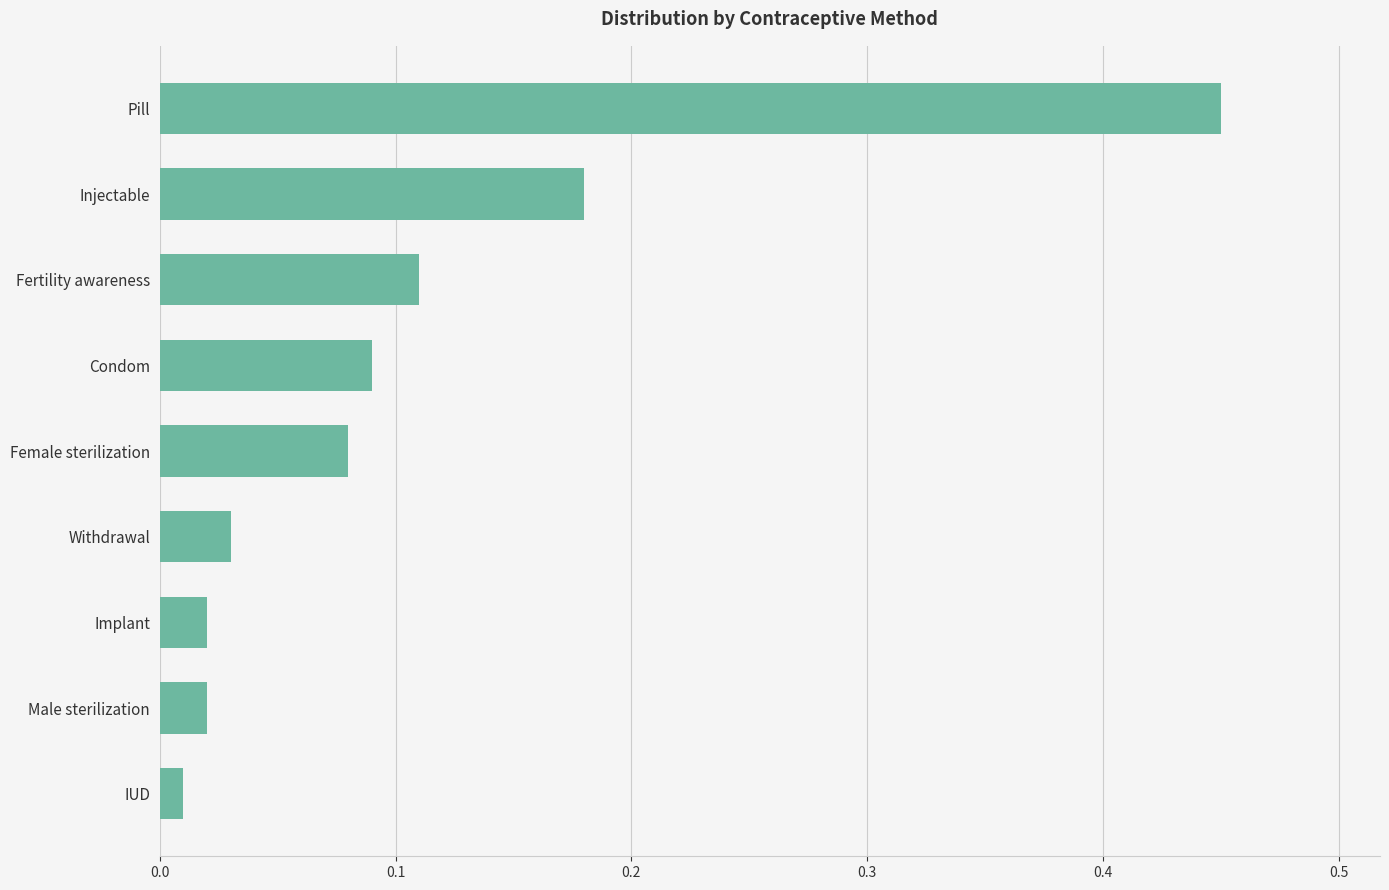

Which category has the highest value across all series?

Pill